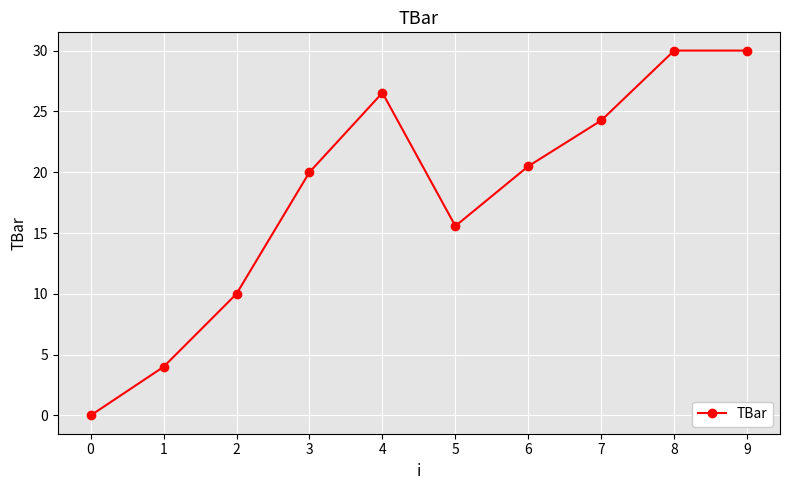

What is the maximum value shown in the chart?

30.0